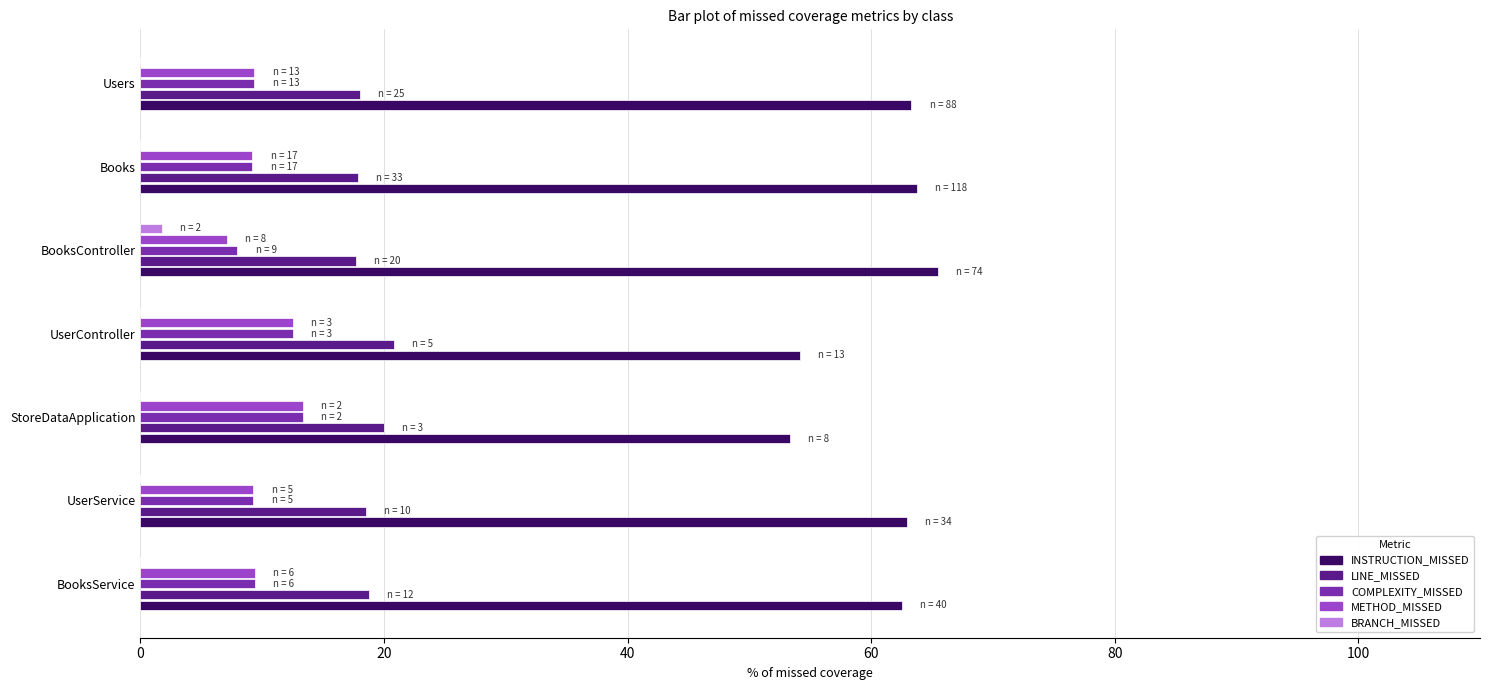

What is the sum of the INSTRUCTION_MISSED values at UserController and StoreDataApplication?

107.5